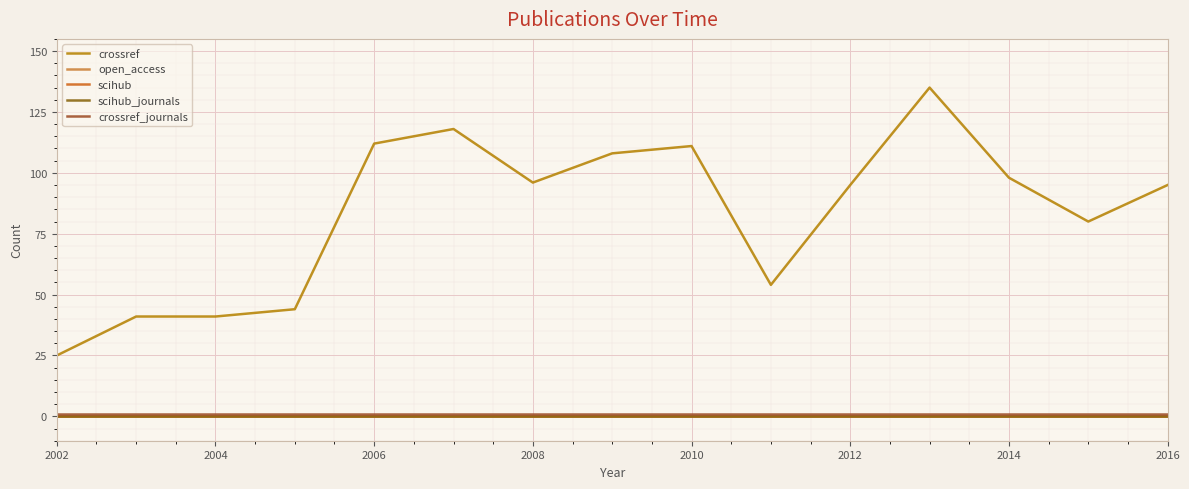

Is this an area chart (filled region under the line)?

No